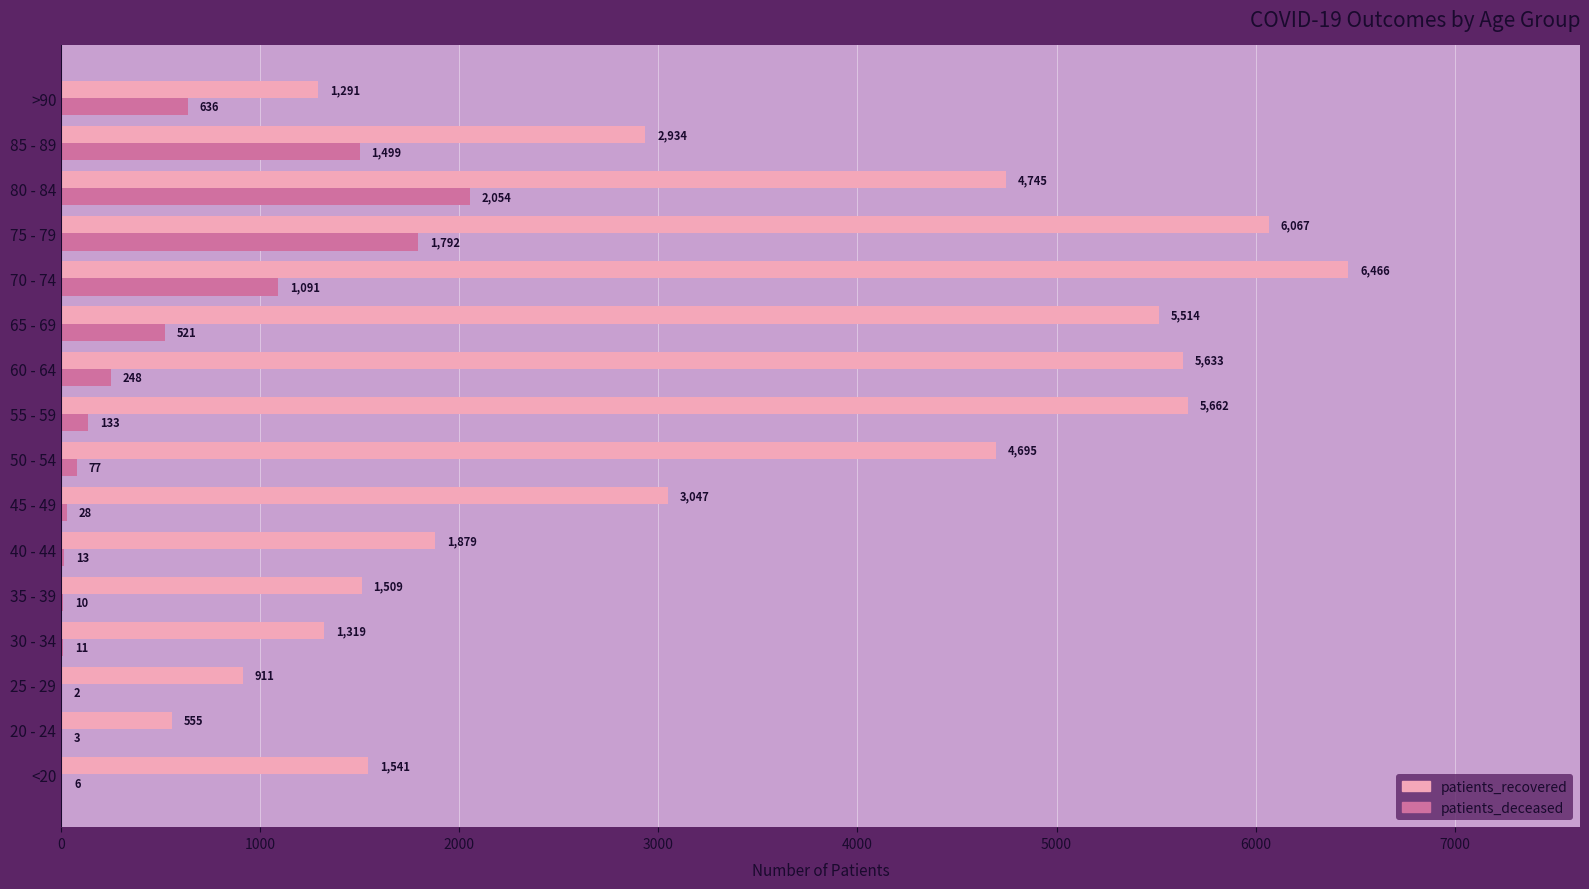

The value of patients_recovered at 85 - 89 is 673. True or false?

False